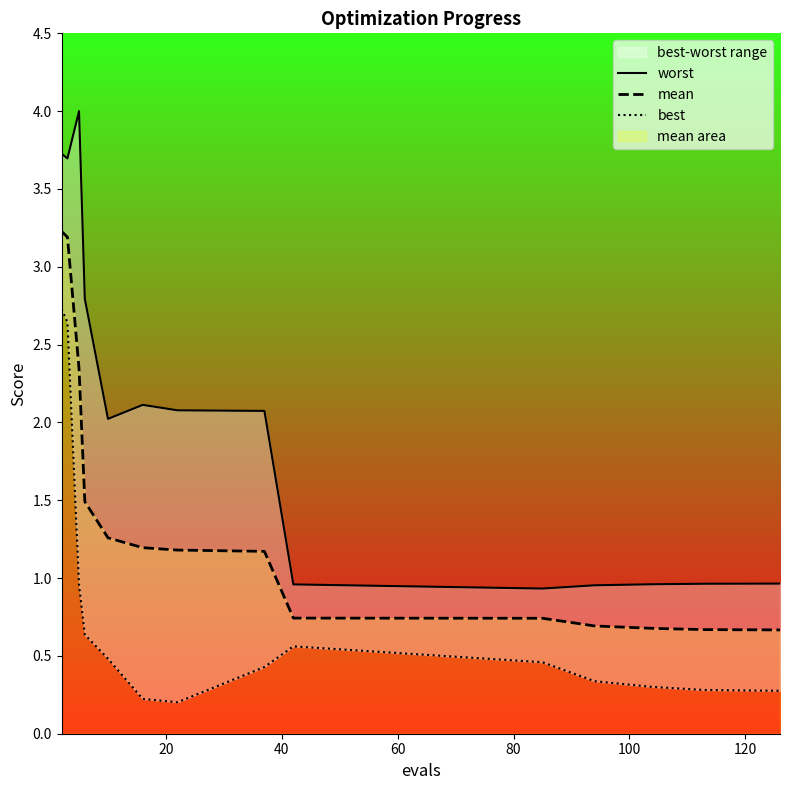

Does the chart display data point markers on the line(s)?

No